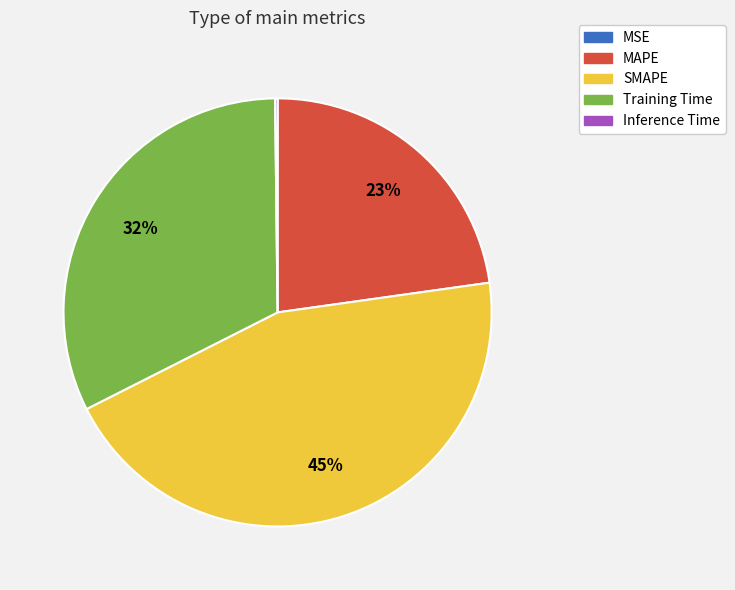

What is the largest slice in the pie chart?

SMAPE